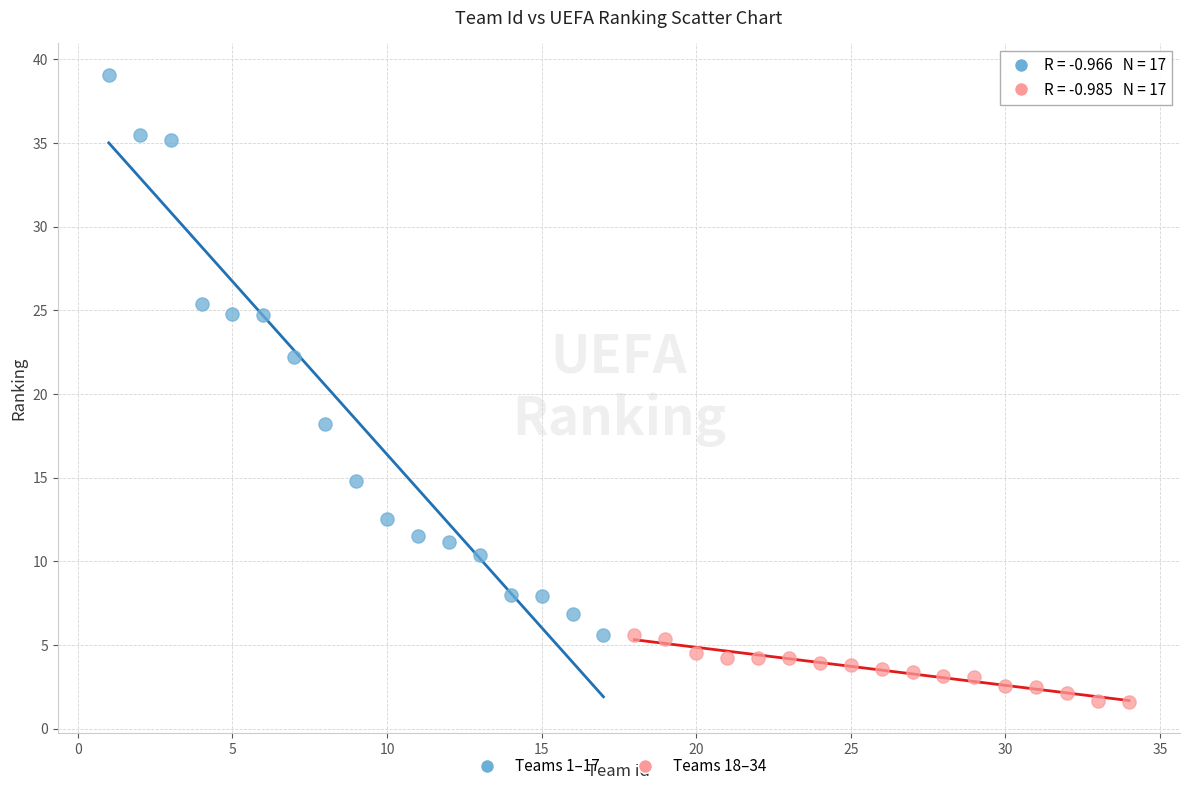

Which series reaches the maximum Y coordinate?

Teams 1–17